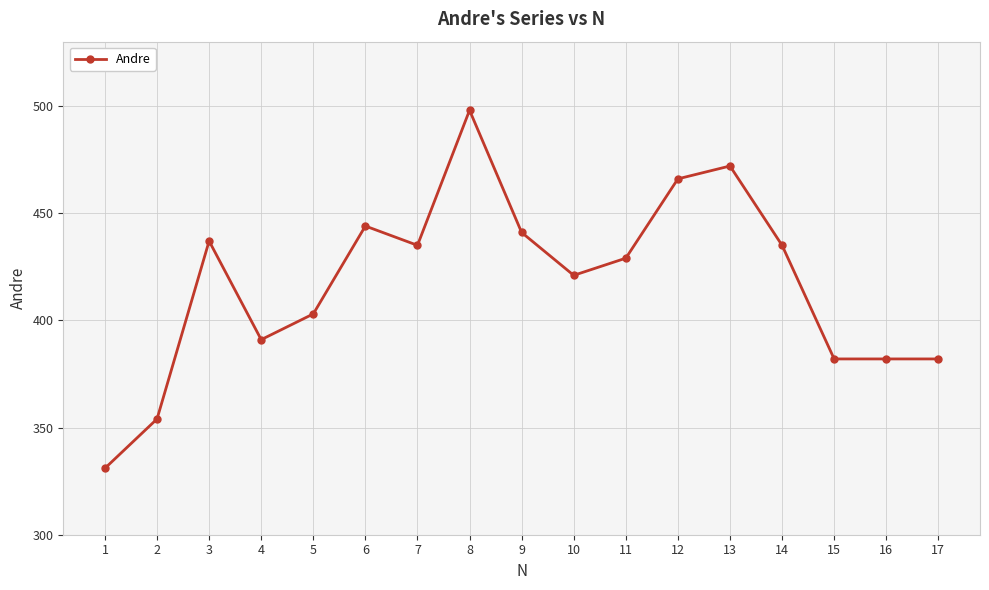

Does the chart have visible grid lines?

Yes